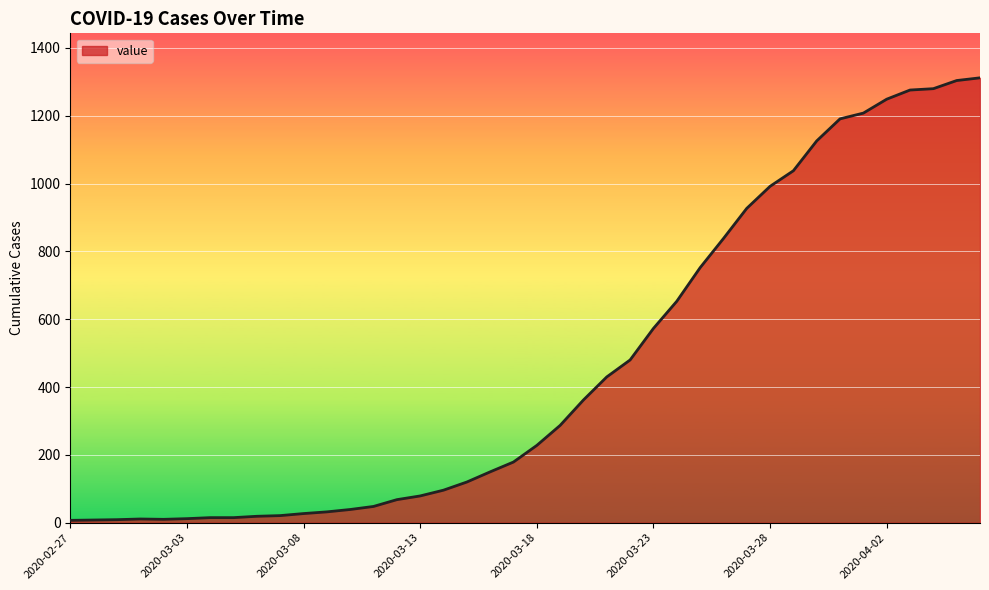

What is the difference between the maximum and minimum values?

1305